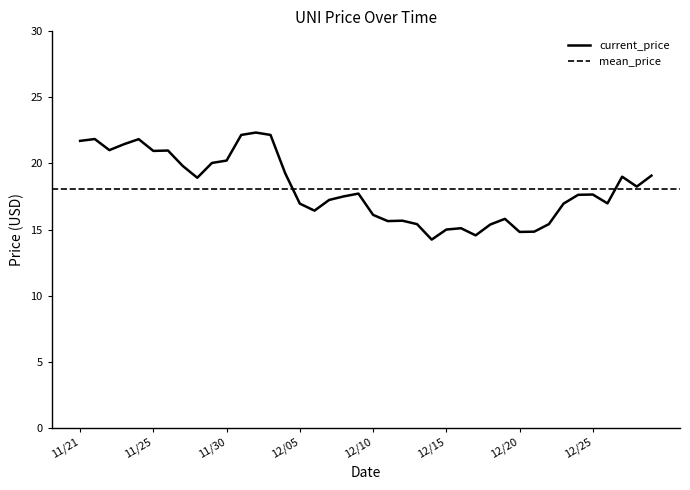

True or false: the data shows 28.1 at 11/25.

False